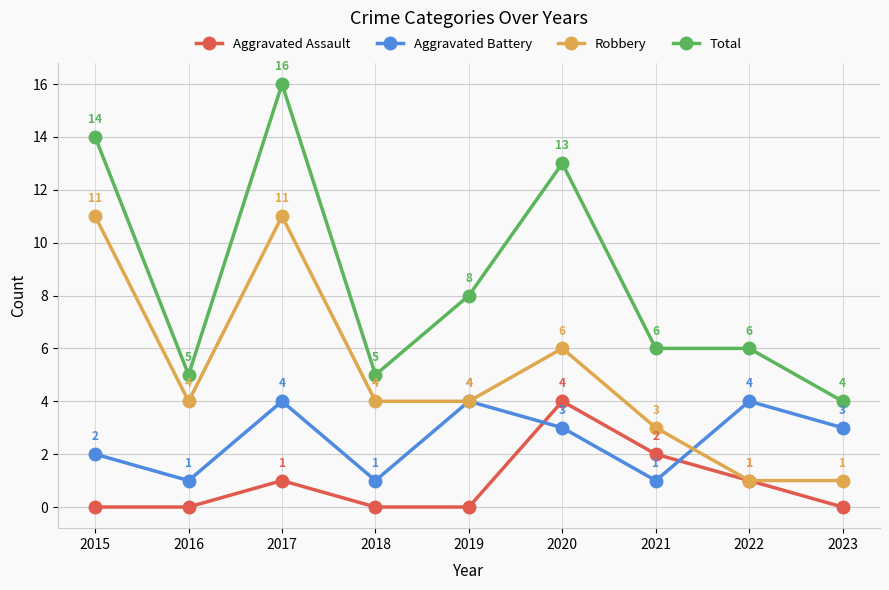

What is the difference between the Aggravated Assault values at 2017 and 2019?

1